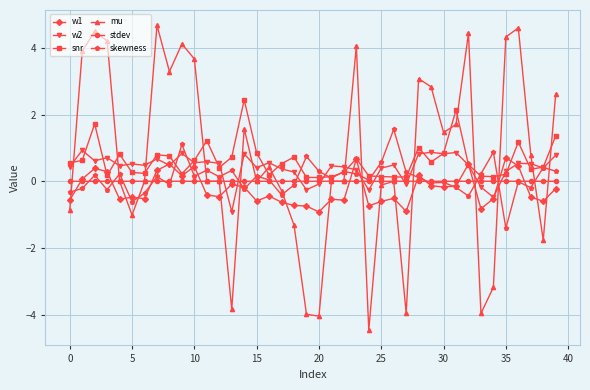

Which series has the widest spread of values?

mu